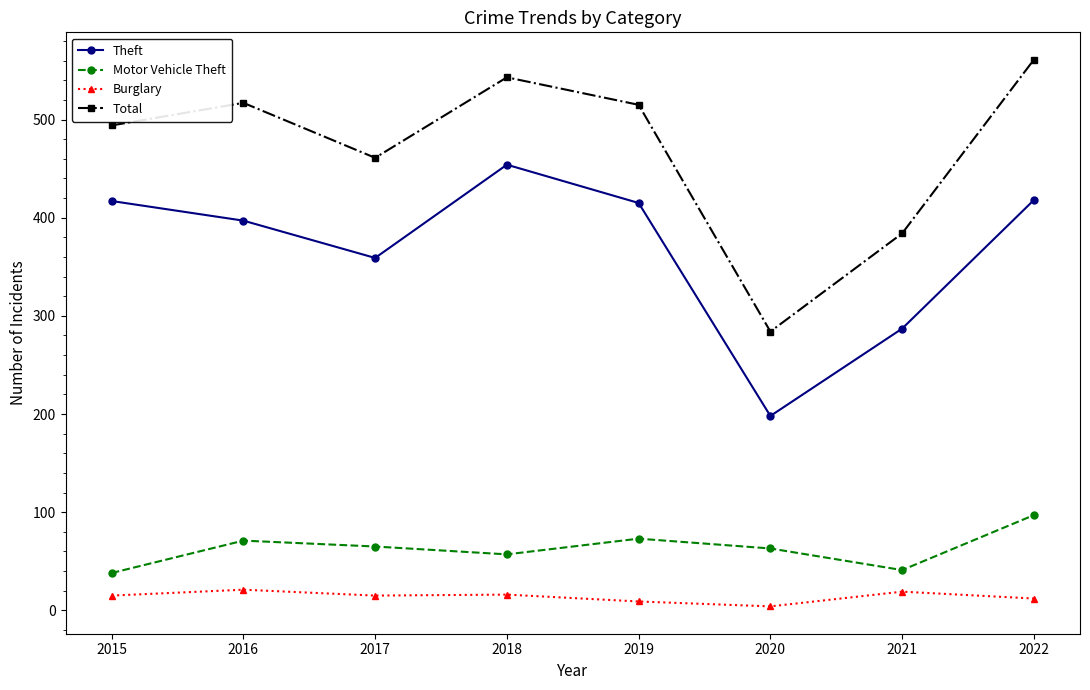

What is the approximate value of Burglary at 2015?

15